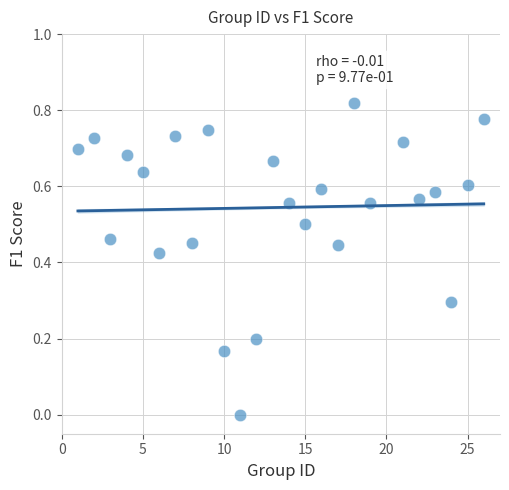

What is the range of X values (max minus min)?

25.0